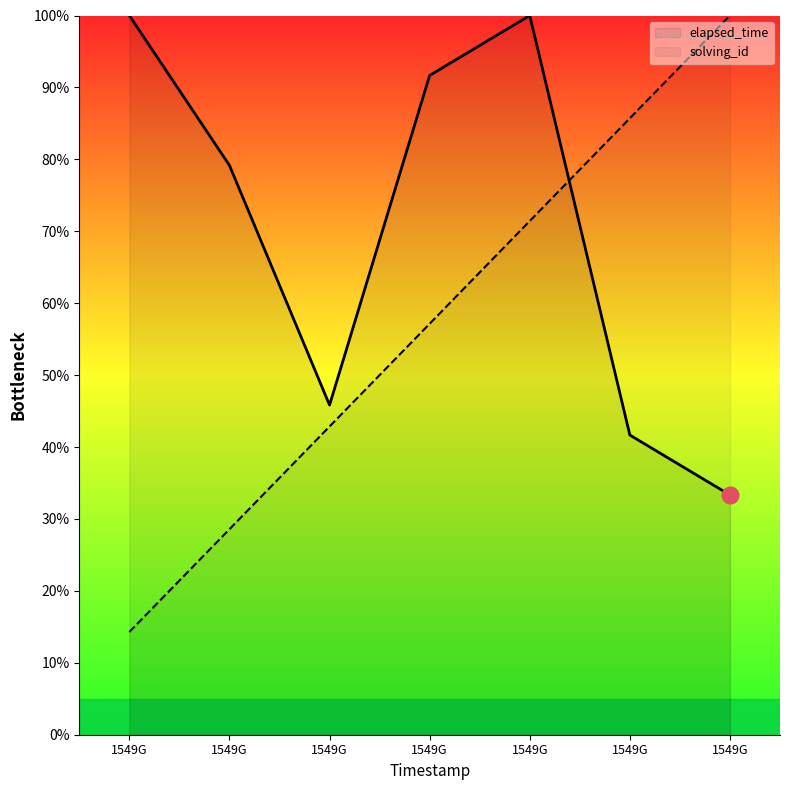

How many lines are shown in the chart?

2